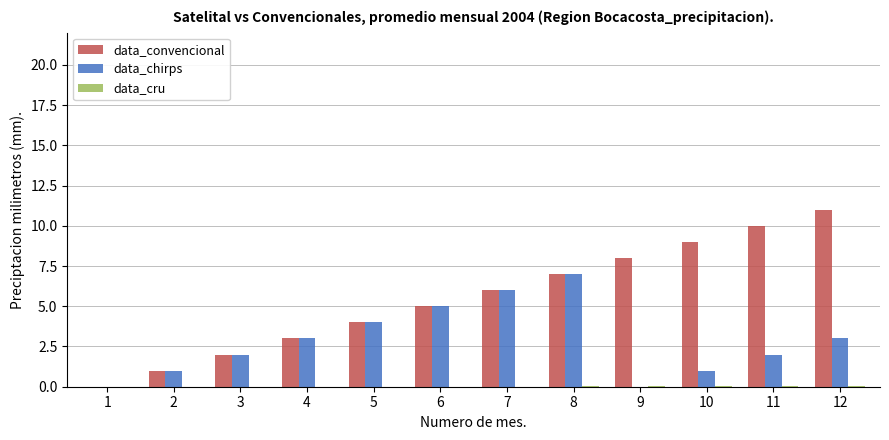

What is the approximate value of data_convencional at 2?

1.0